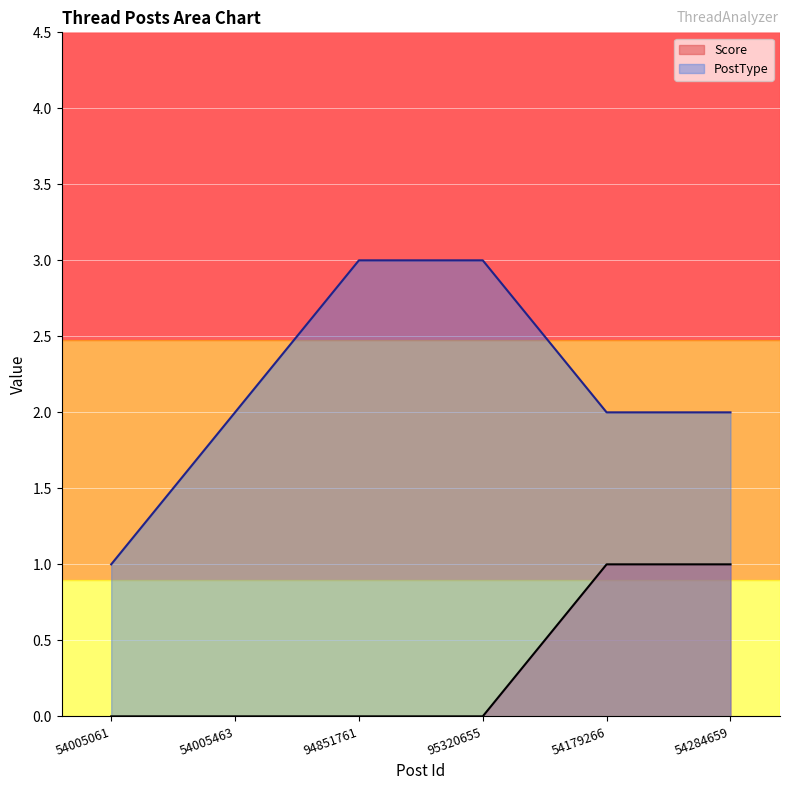

What position from the left is 54284659?

6